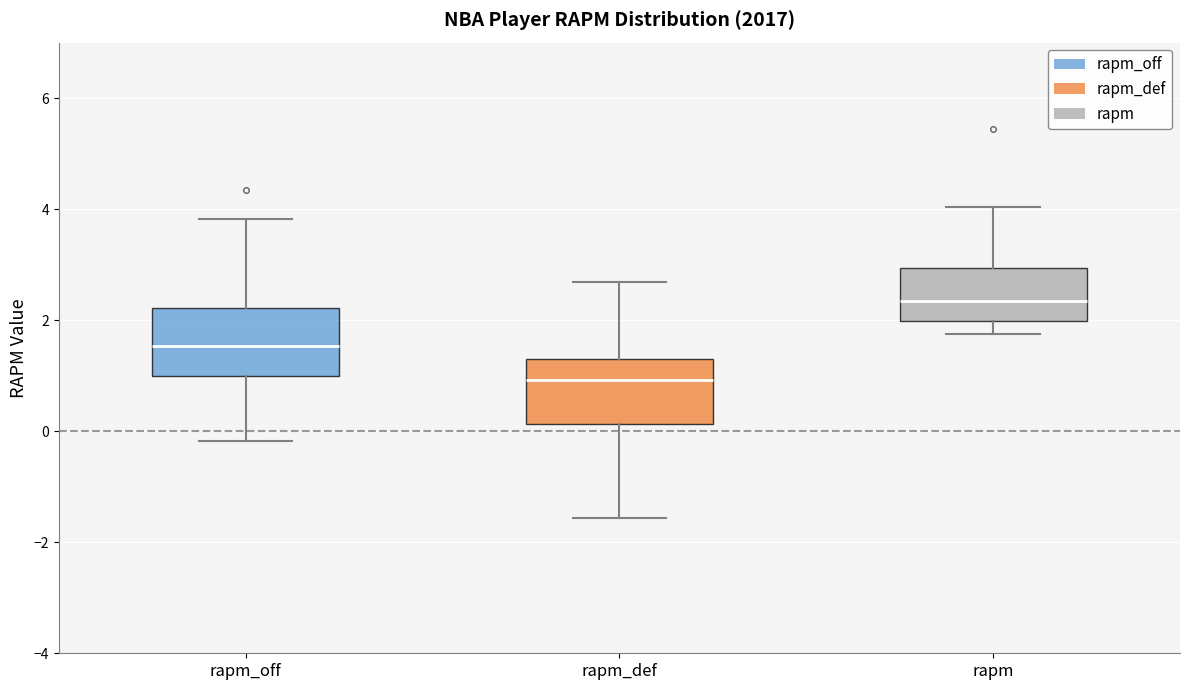

Reading left to right, read every box against the y-axis: the position of its median line, the range the box covers, and the ends of its whiskers. The values are not printed on the chart, so give them approximately, as read against the axis.

rapm_off: median 1.6, box 1.0 to 2.2, whiskers -0.2 to 3.8
rapm_def: median 1.0, box 0.2 to 1.2, whiskers -1.6 to 2.6
rapm: median 2.4, box 2.0 to 3.0, whiskers 1.8 to 4.0